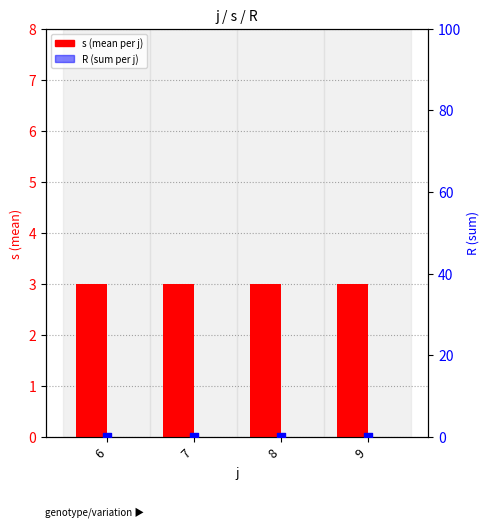

What is the total value across all series at 8?

3